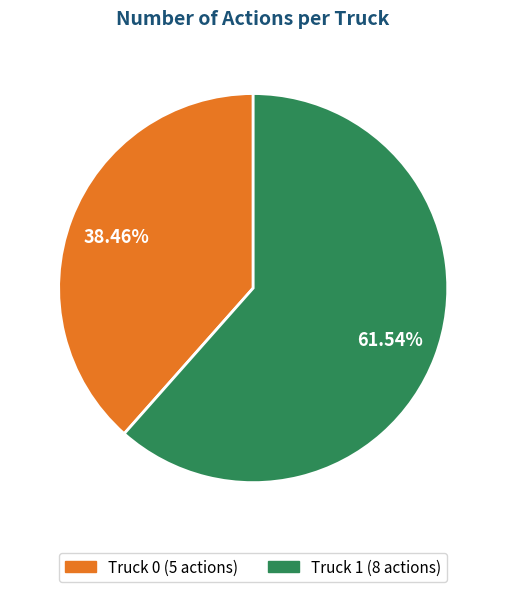

What is the largest slice in the pie chart?

Truck 1